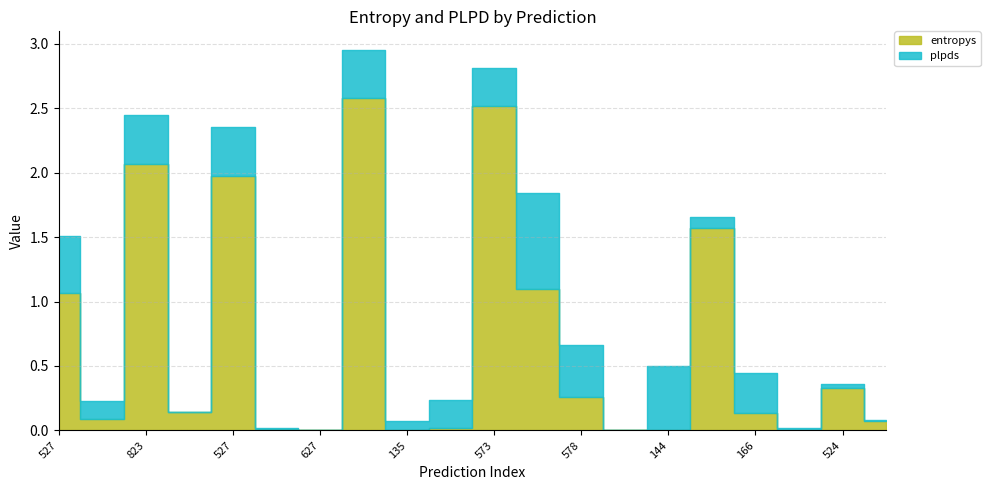

Rank the categories by value from lowest to highest.

350, 857, 627, 135, 144, 150, 929, 791, 893, 166, 322, 578, 524, 527, 893, 942, 527, 823, 573, 268